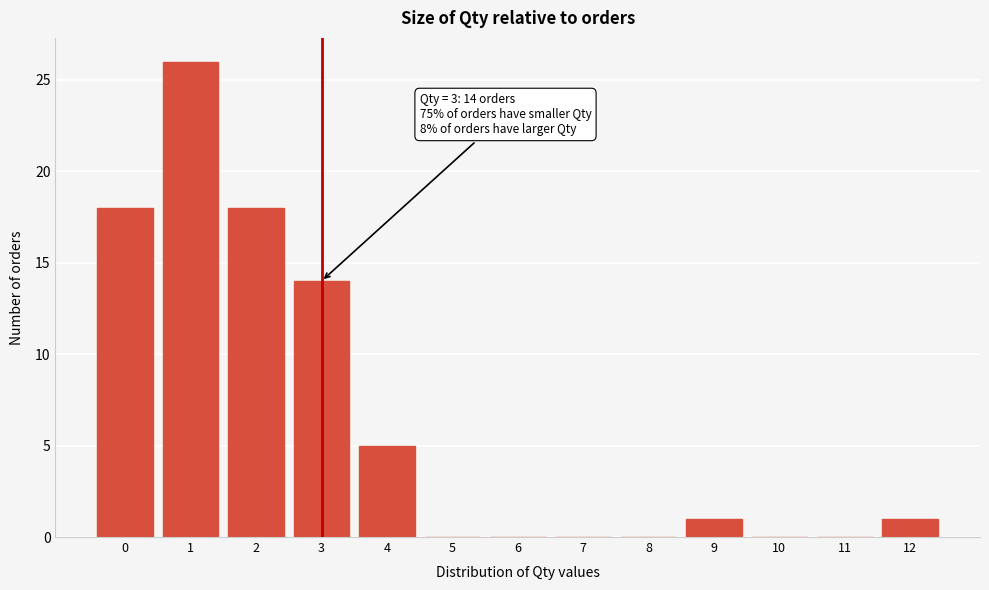

Over which range of the x-axis is the bar tallest?

0.5 to 1.5